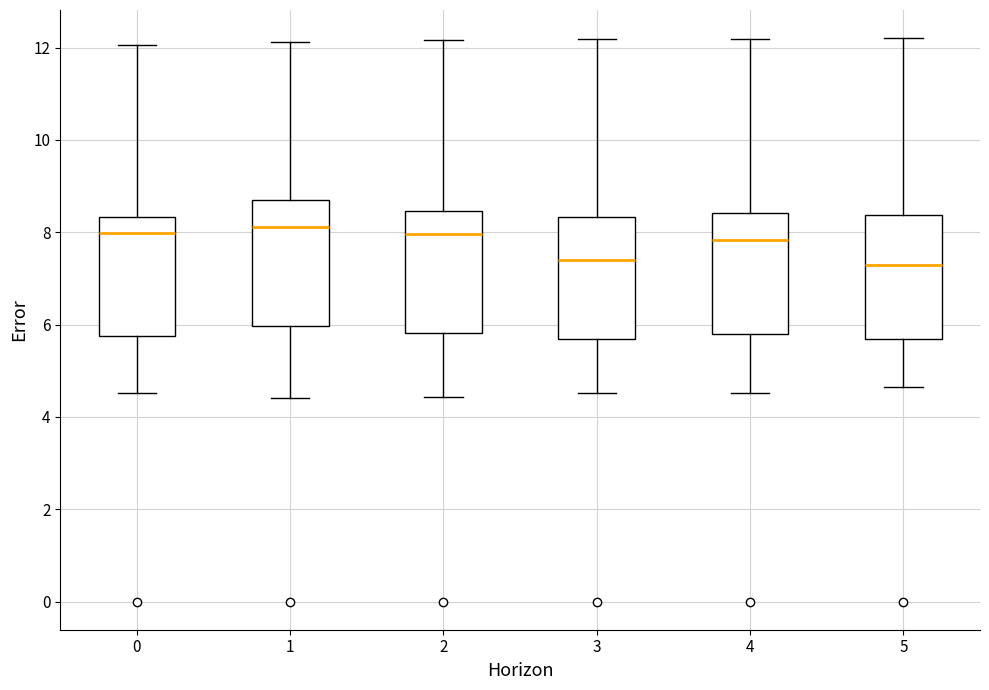

Reading left to right, read every box against the y-axis: the position of its median line, the range the box covers, and the ends of its whiskers. The values are not printed on the chart, so give them approximately, as read against the axis.

0: median 8.0, box 5.8 to 8.4, whiskers 4.6 to 12.0
1: median 8.2, box 6.0 to 8.6, whiskers 4.4 to 12.2
2: median 8.0, box 5.8 to 8.4, whiskers 4.4 to 12.2
3: median 7.4, box 5.6 to 8.4, whiskers 4.6 to 12.2
4: median 7.8, box 5.8 to 8.4, whiskers 4.6 to 12.2
5: median 7.2, box 5.6 to 8.4, whiskers 4.6 to 12.2